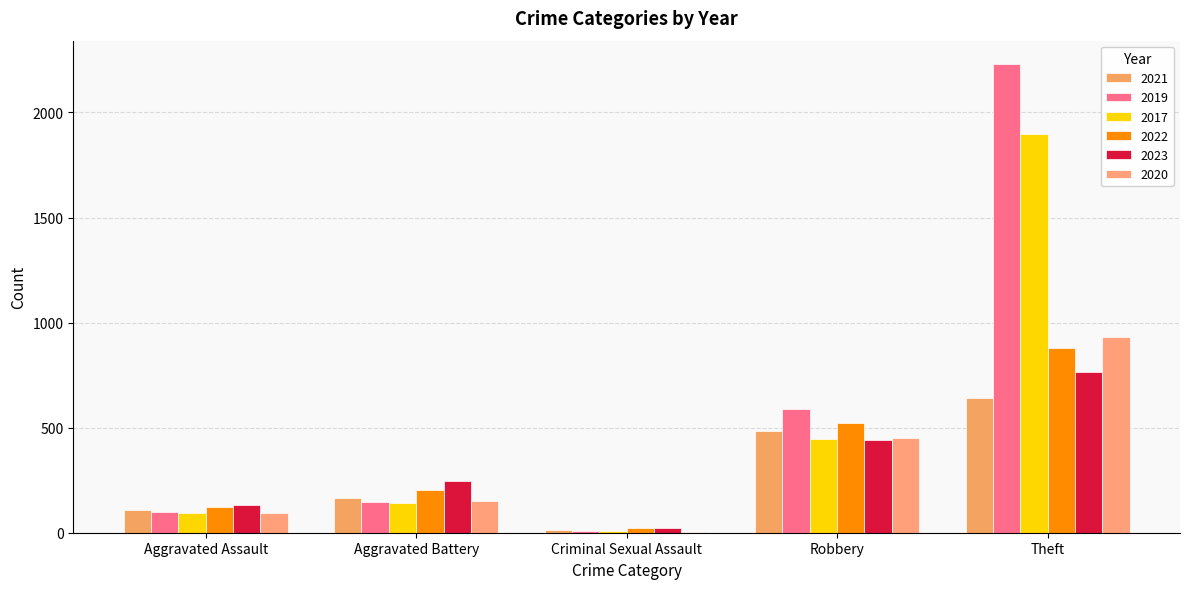

What is the sum of all 2020 values?

1627